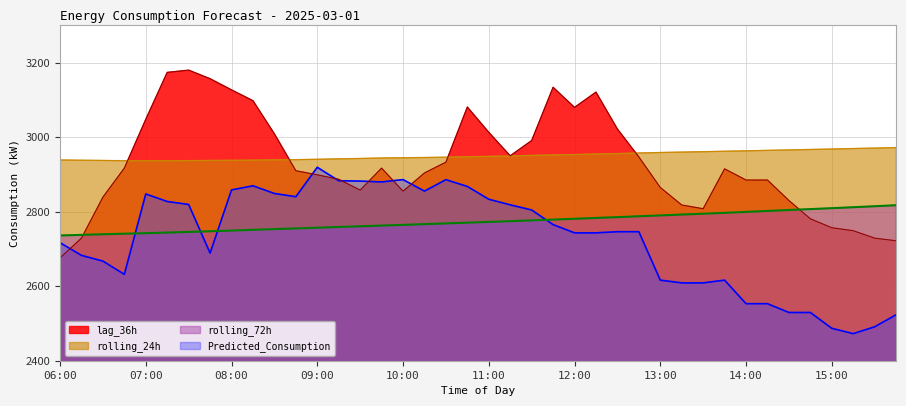

Rank the categories by Predicted_Consumption value from highest to lowest.

09:00, 10:00, 10:30, 09:15, 09:30, 09:45, 08:15, 10:45, 08:00, 10:15, 08:30, 07:00, 08:45, 11:00, 07:15, 07:30, 11:15, 11:30, 11:45, 12:30, 12:45, 12:00, 12:15, 06:00, 07:45, 06:15, 06:30, 06:45, 13:00, 13:45, 13:15, 13:30, 14:00, 14:15, 14:30, 14:45, 15:45, 15:30, 15:00, 15:15